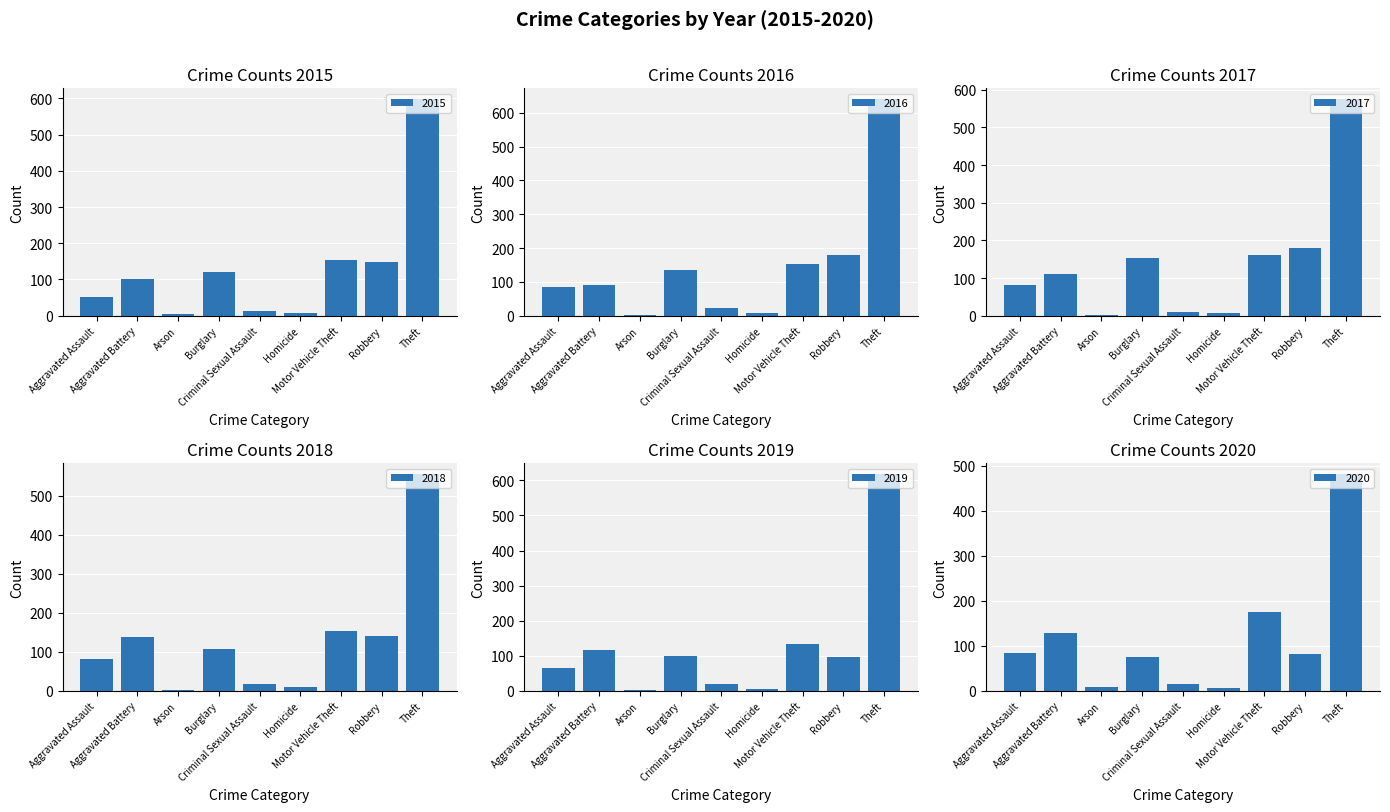

What is the minimum value for 2016?

1